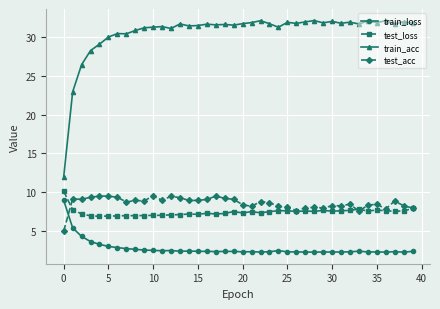

Which series has the largest range (max minus min)?

train_acc